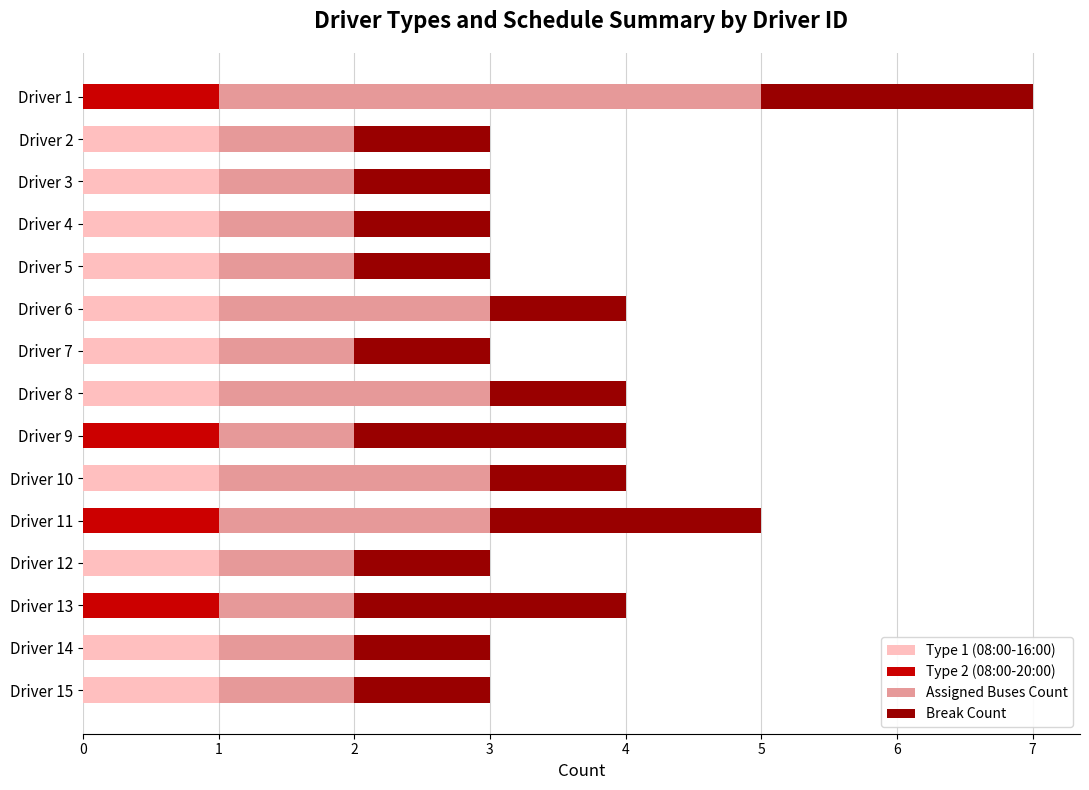

Is it true that Type 1 (08:00-16:00) equals 1 at Driver 10?

True